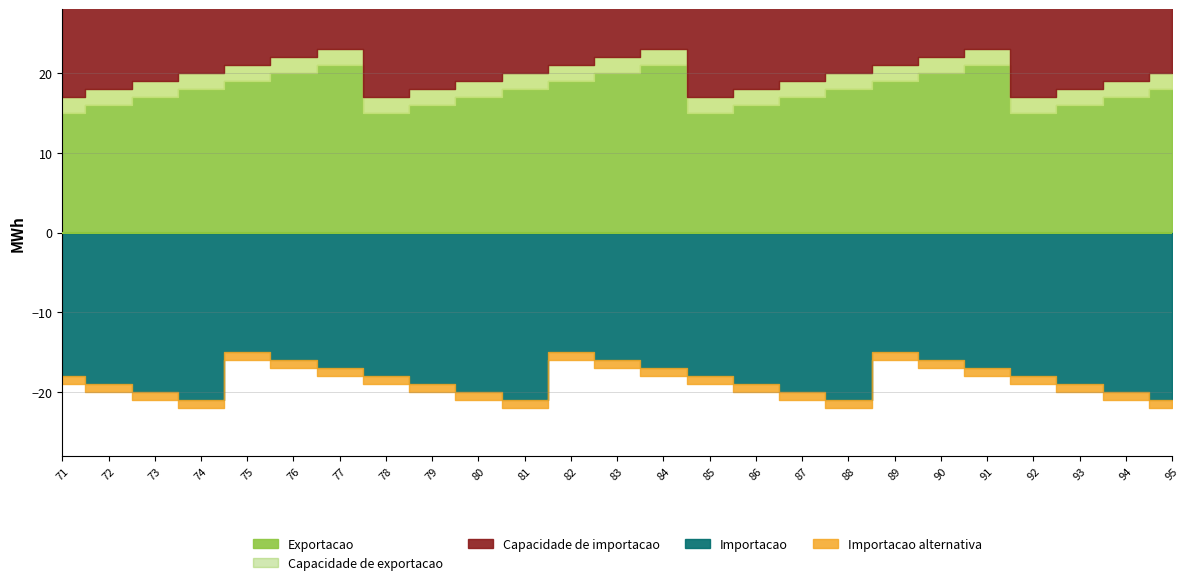

Between 90 and 87, which is larger?

90